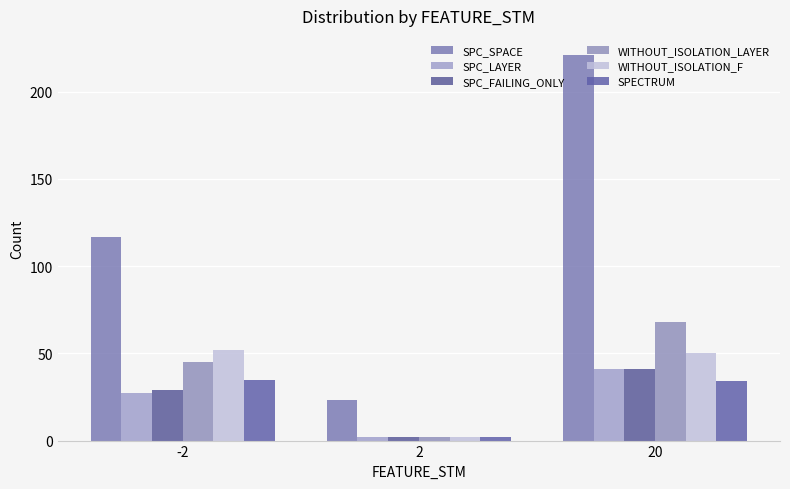

Which series has the largest total across all categories?

SPC_SPACE